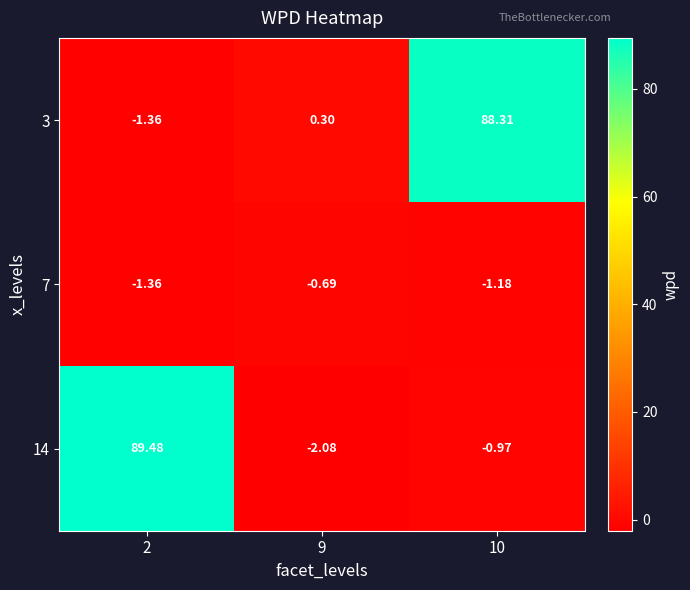

Is the value of 14 at 10 greater than the value of 3 at 2?

Yes